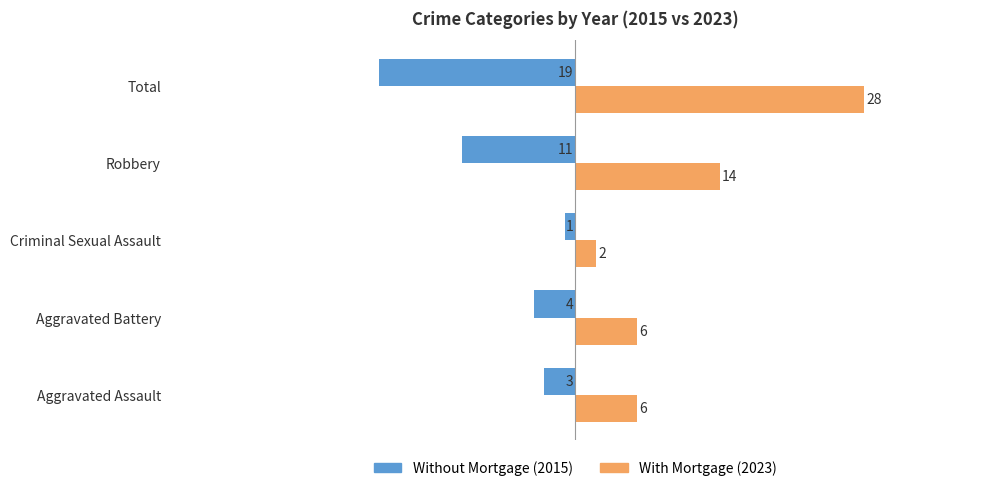

At which category does the chart reach its peak across all series?

Total